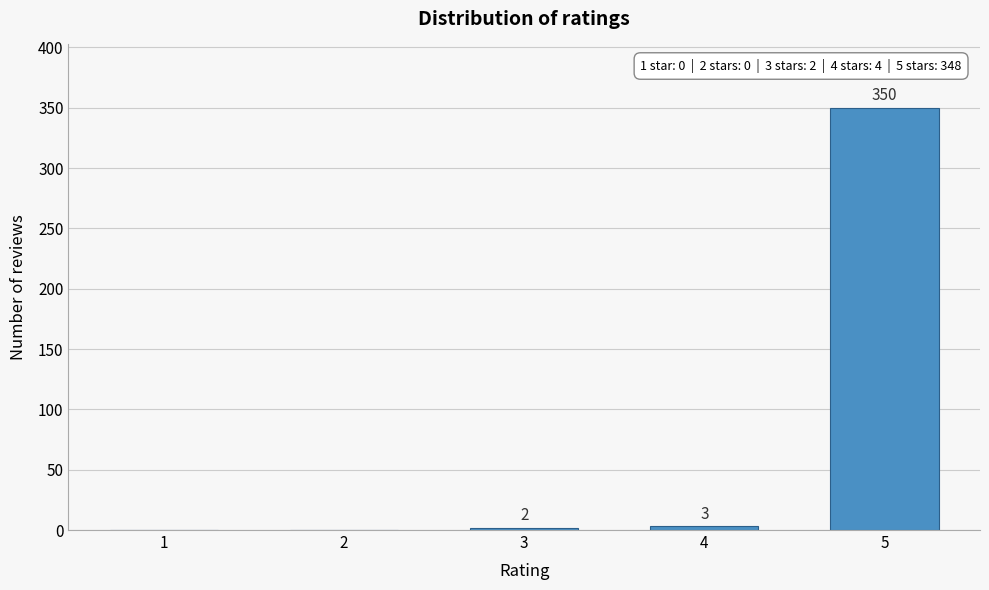

Reading left to right, transcribe all the data shown in this chart.

1=0	2=0	3=2	4=3	5=350